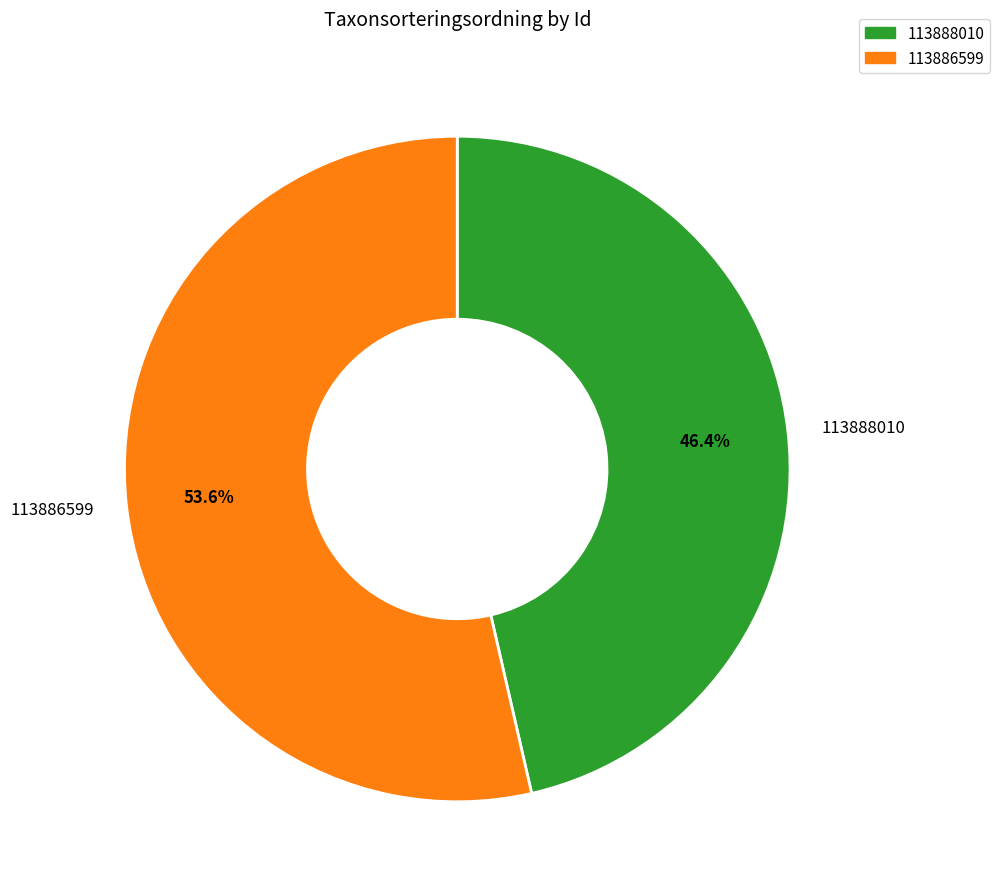

Rank the categories by value from highest to lowest.

113886599, 113888010